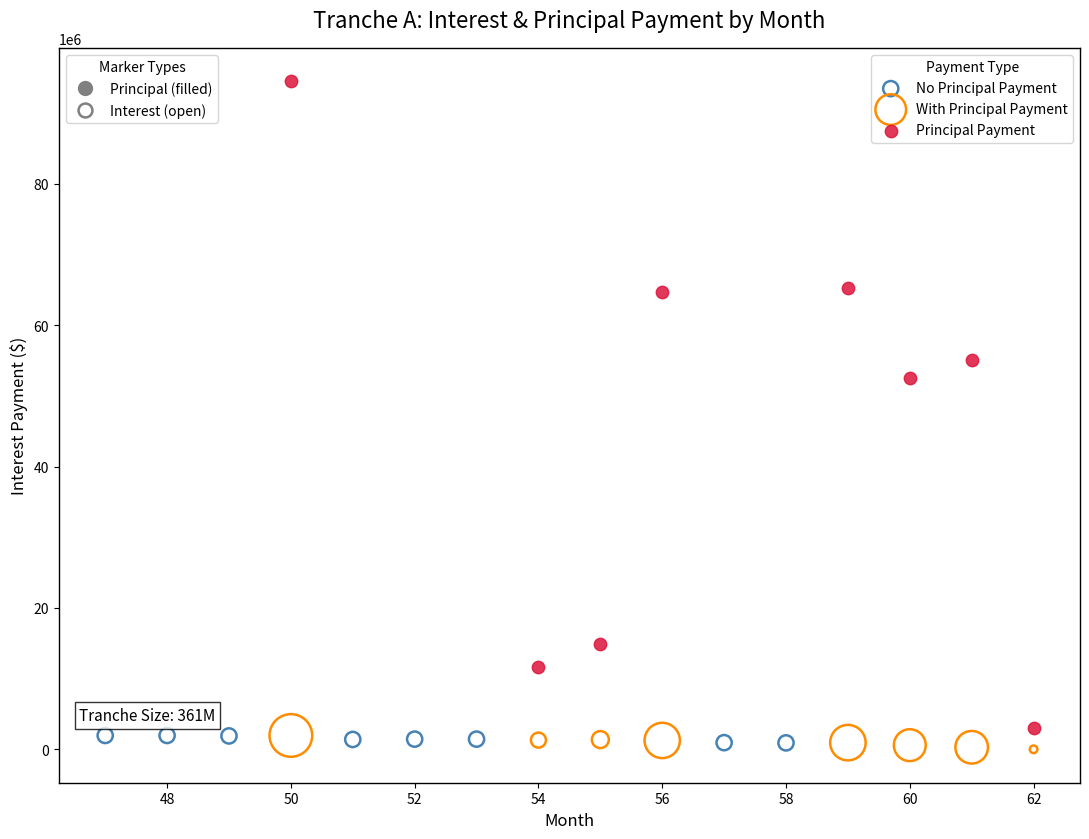

Which series has the widest spread of Y values?

Principal Payment